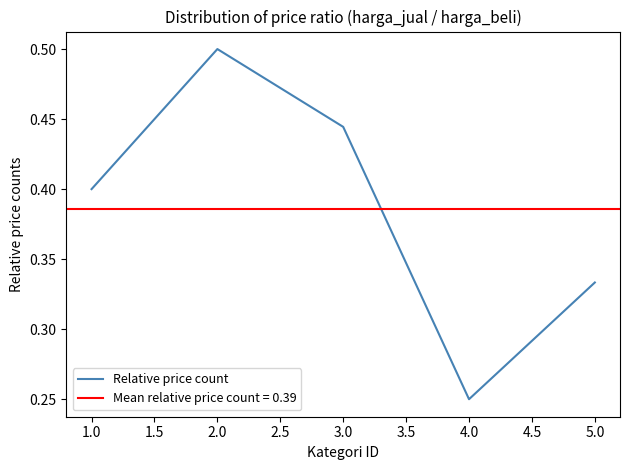

At which label does Relative price count reach its minimum?

4.0